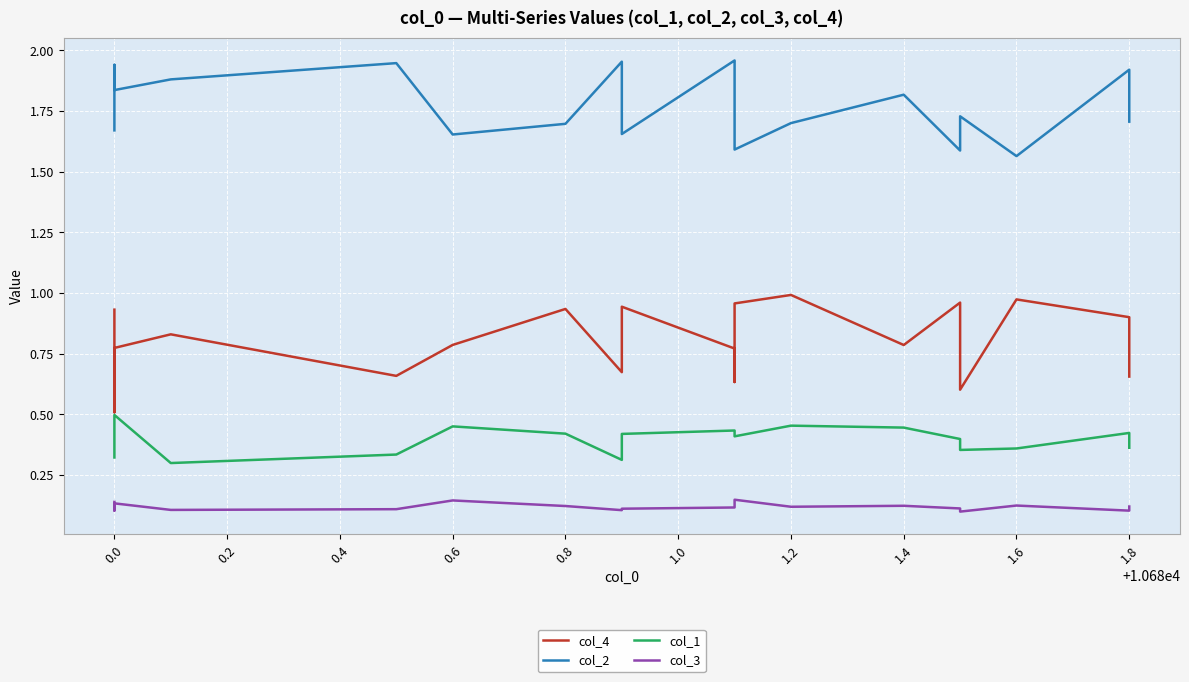

True or false: col_2 and col_1 intersect in this chart.

False